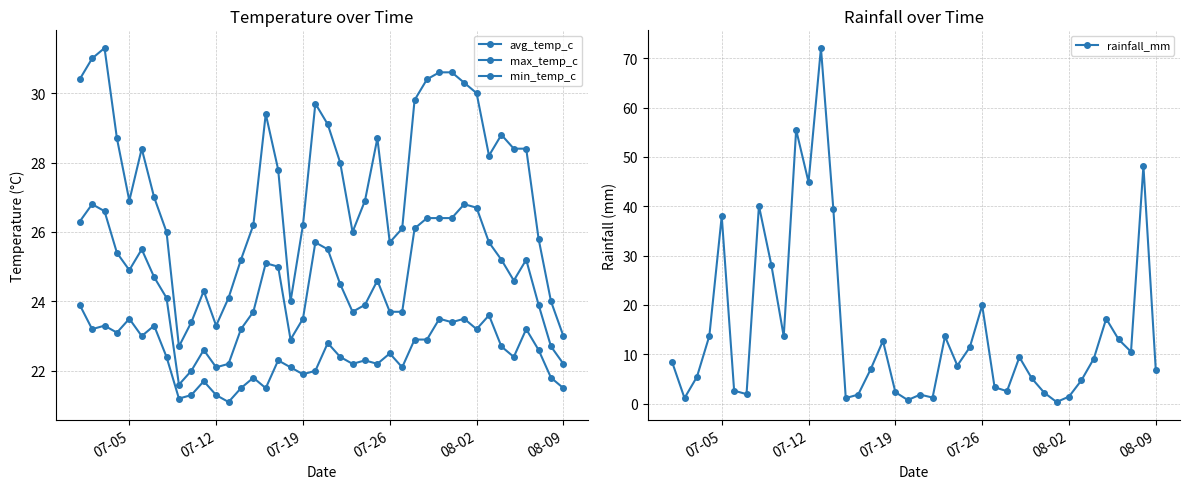

How many lines are shown in the chart?

4